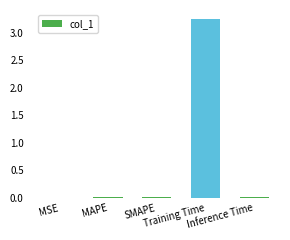

What is the sum of all values?

3.3